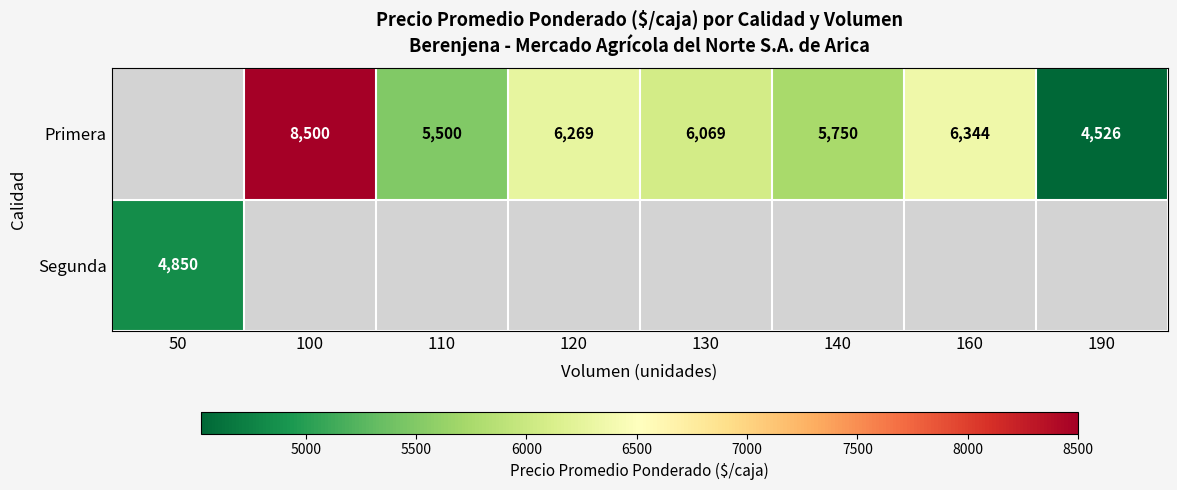

What is the smallest value displayed?

4526.0